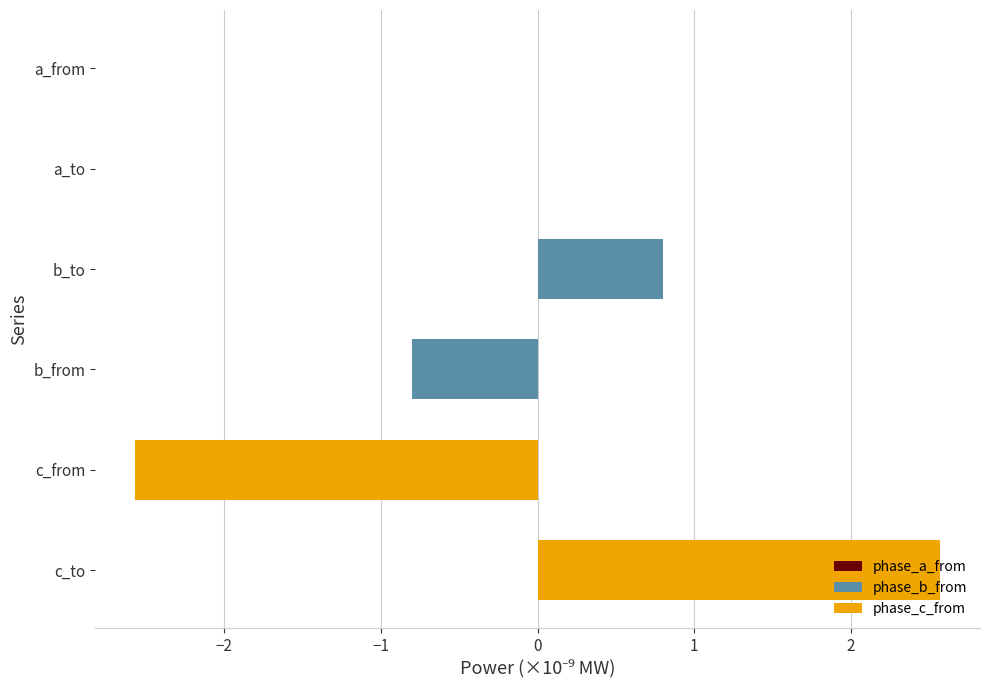

What is the sum of the values at c_to and b_from?

1.8